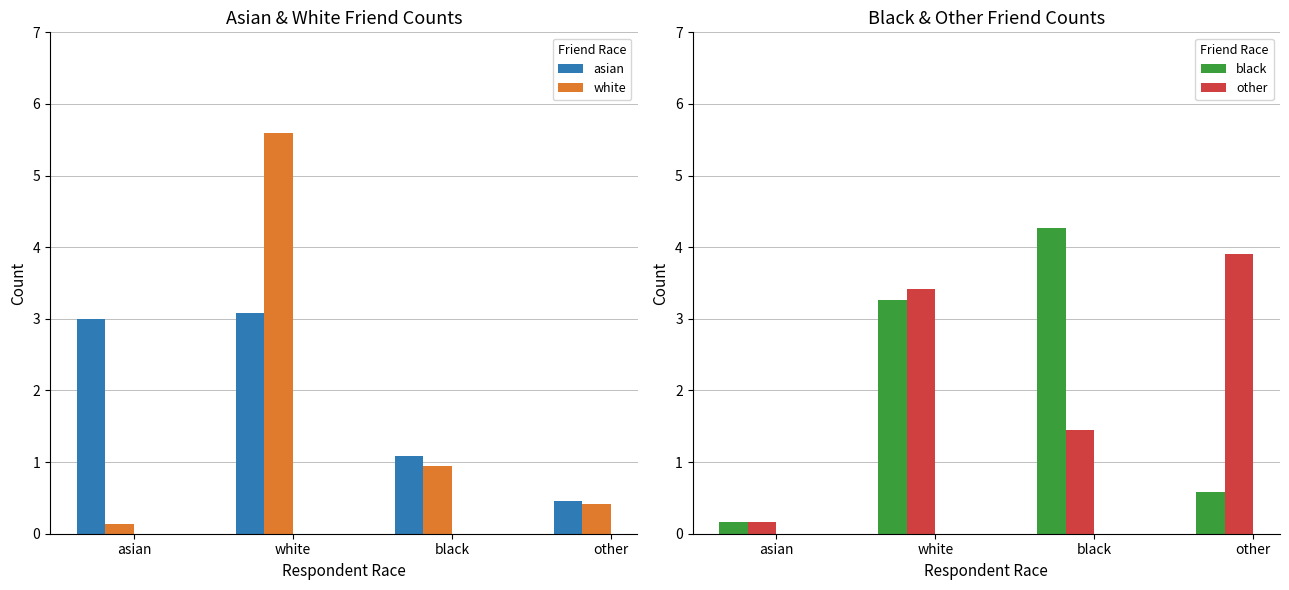

Reading left to right, transcribe all the data shown in this chart.

asian: asian=3.0	white=3.1	black=1.1	other=0.5
white: asian=0.1	white=5.6	black=0.9	other=0.4
black: asian=0.2	white=3.3	black=4.3	other=0.6
other: asian=0.2	white=3.4	black=1.4	other=3.9